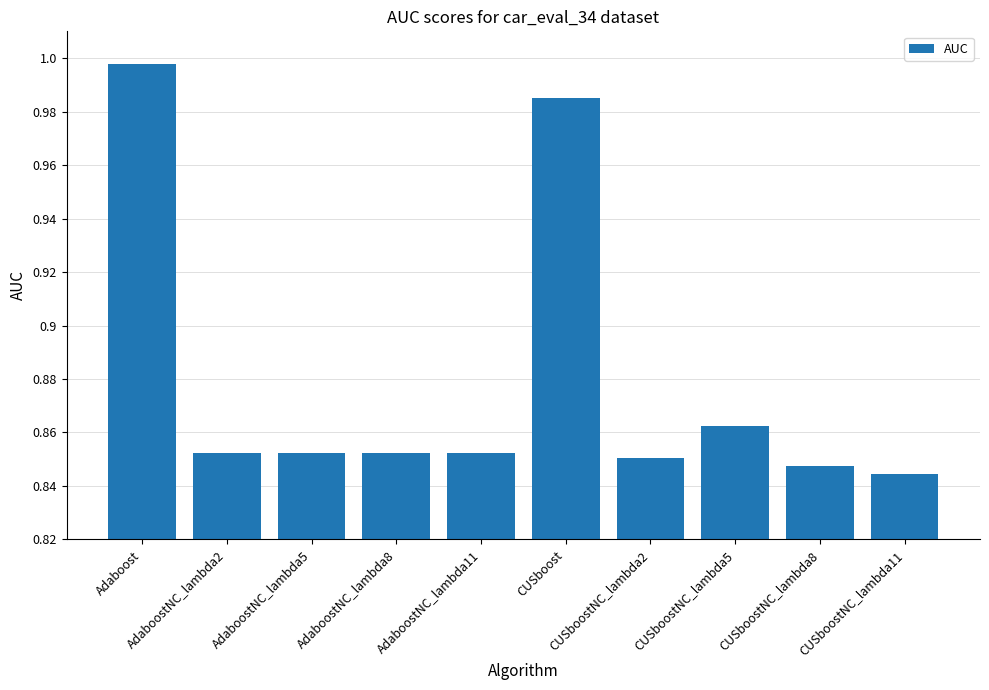

What is the sum of all values?

8.8